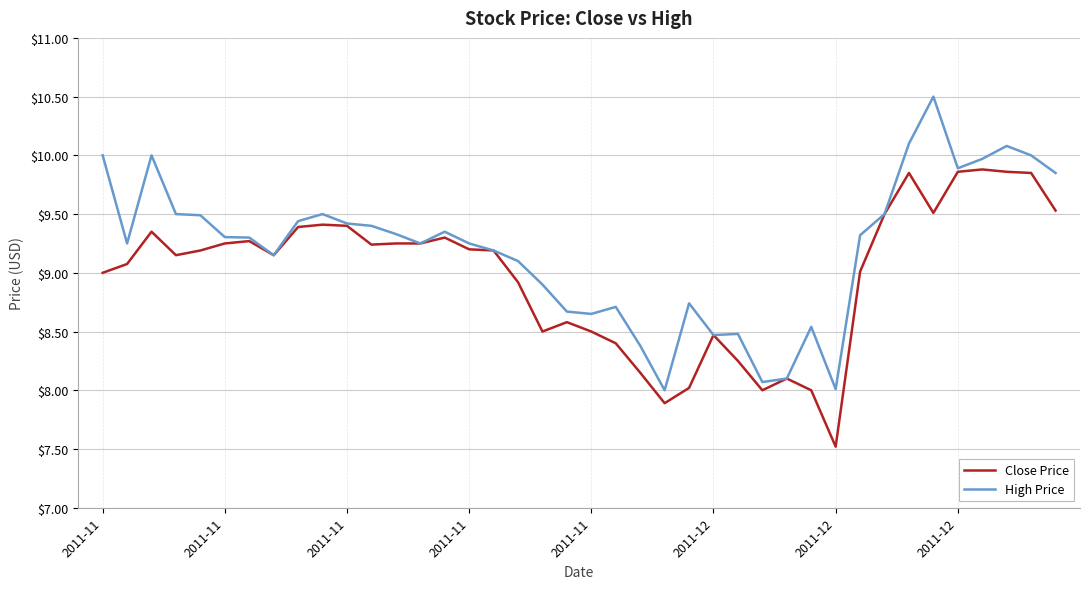

Does the chart have visible grid lines?

Yes